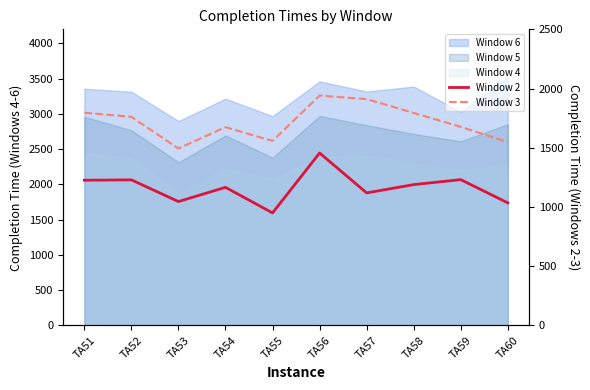

Where does the Window 3 series first go above 1761?

TA51